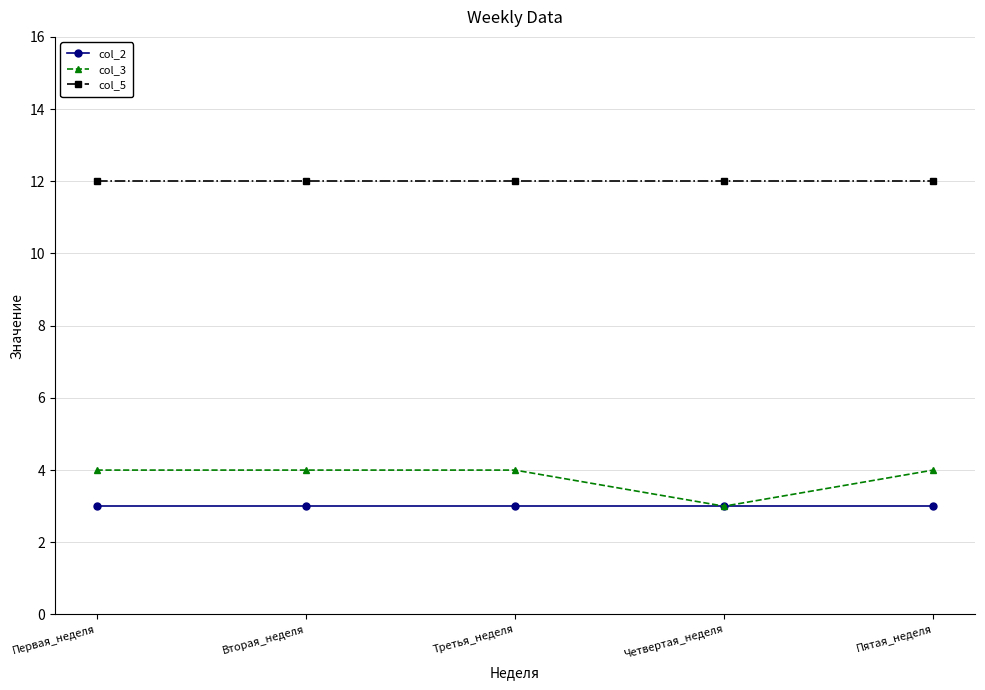

What is the sum of all col_5 values?

60